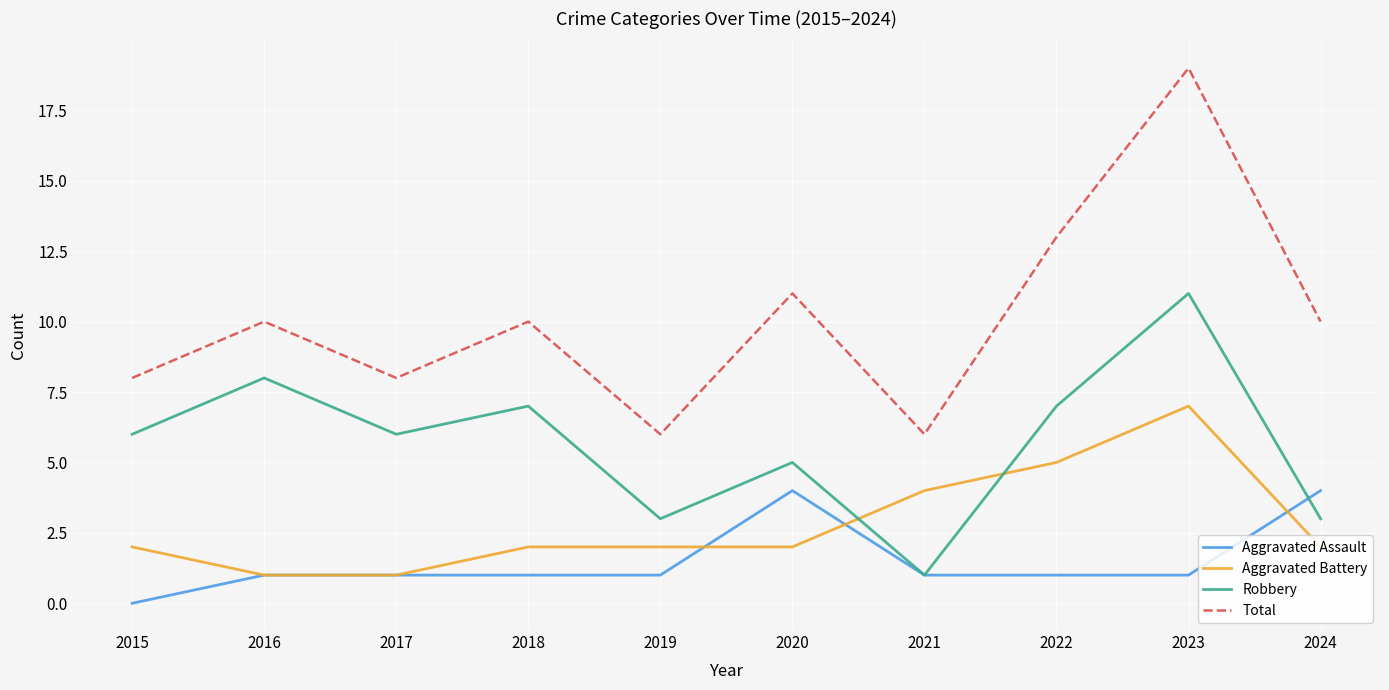

Which series has the largest range (max minus min)?

Total